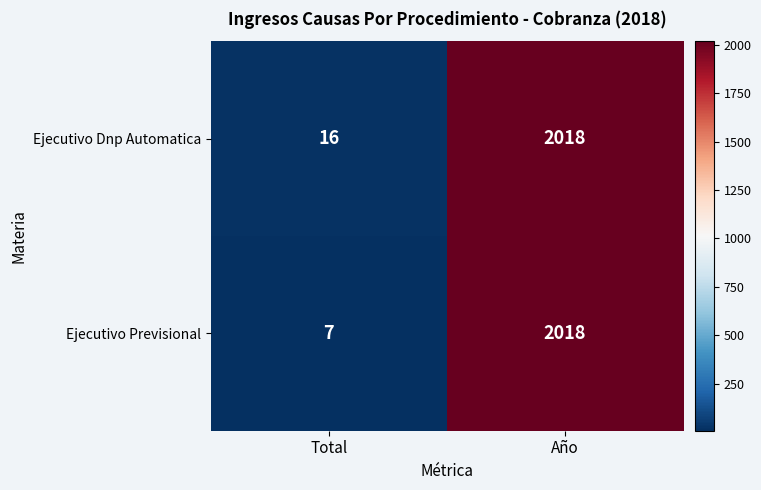

What is the total value across all series at Año?

4036